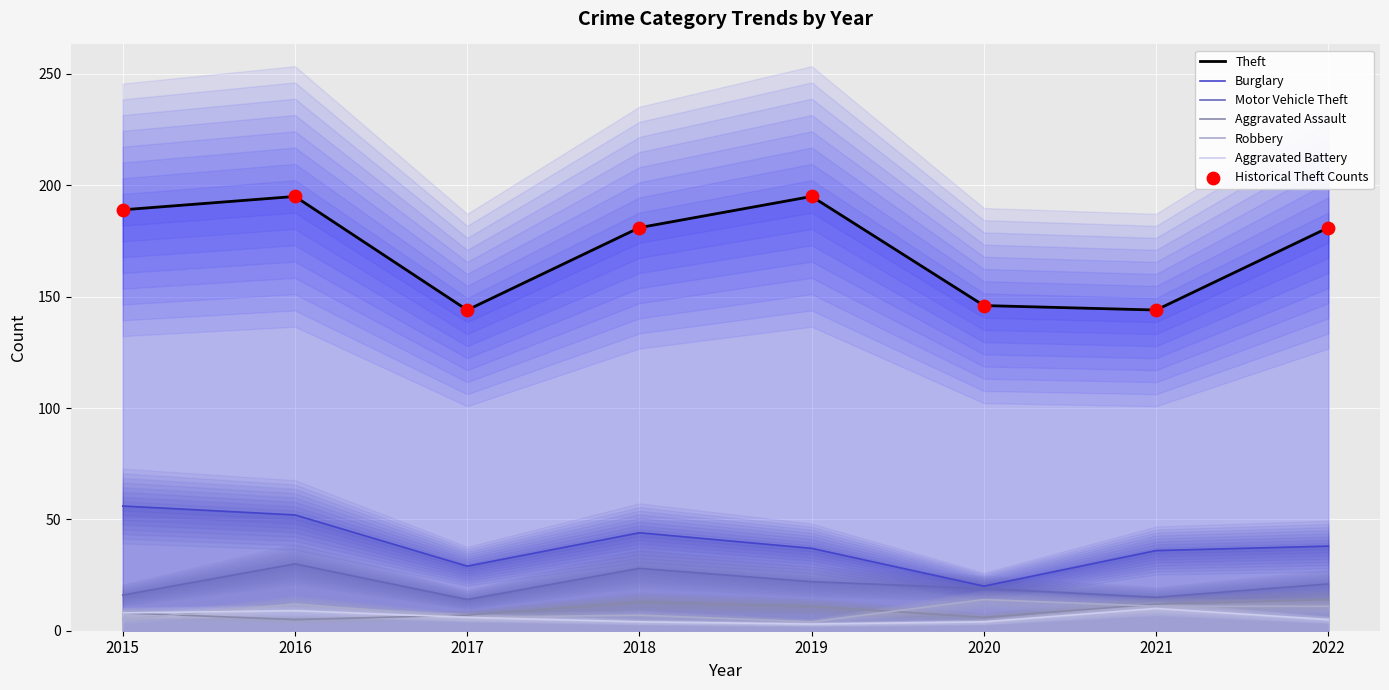

What is the total value across all series at 2019?

272